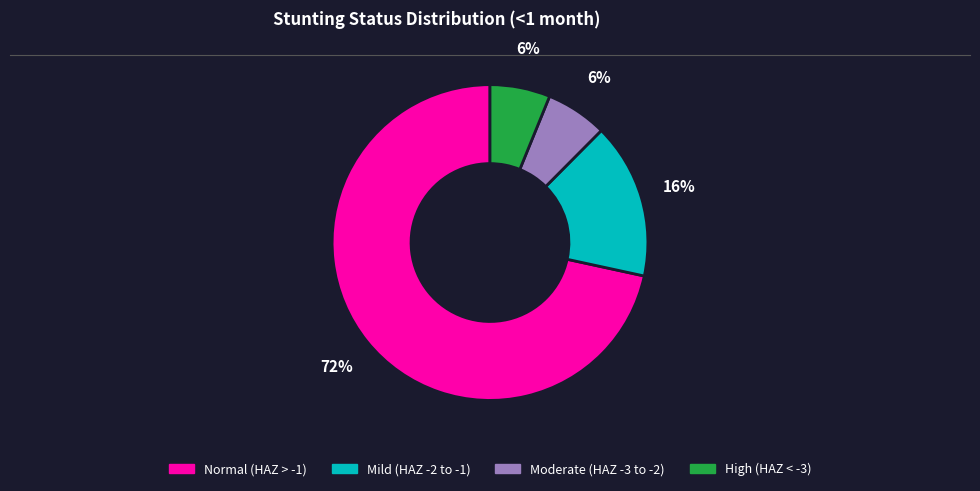

Which has a higher value, Normal (HAZ > -1) or High (HAZ < -3)?

Normal (HAZ > -1)